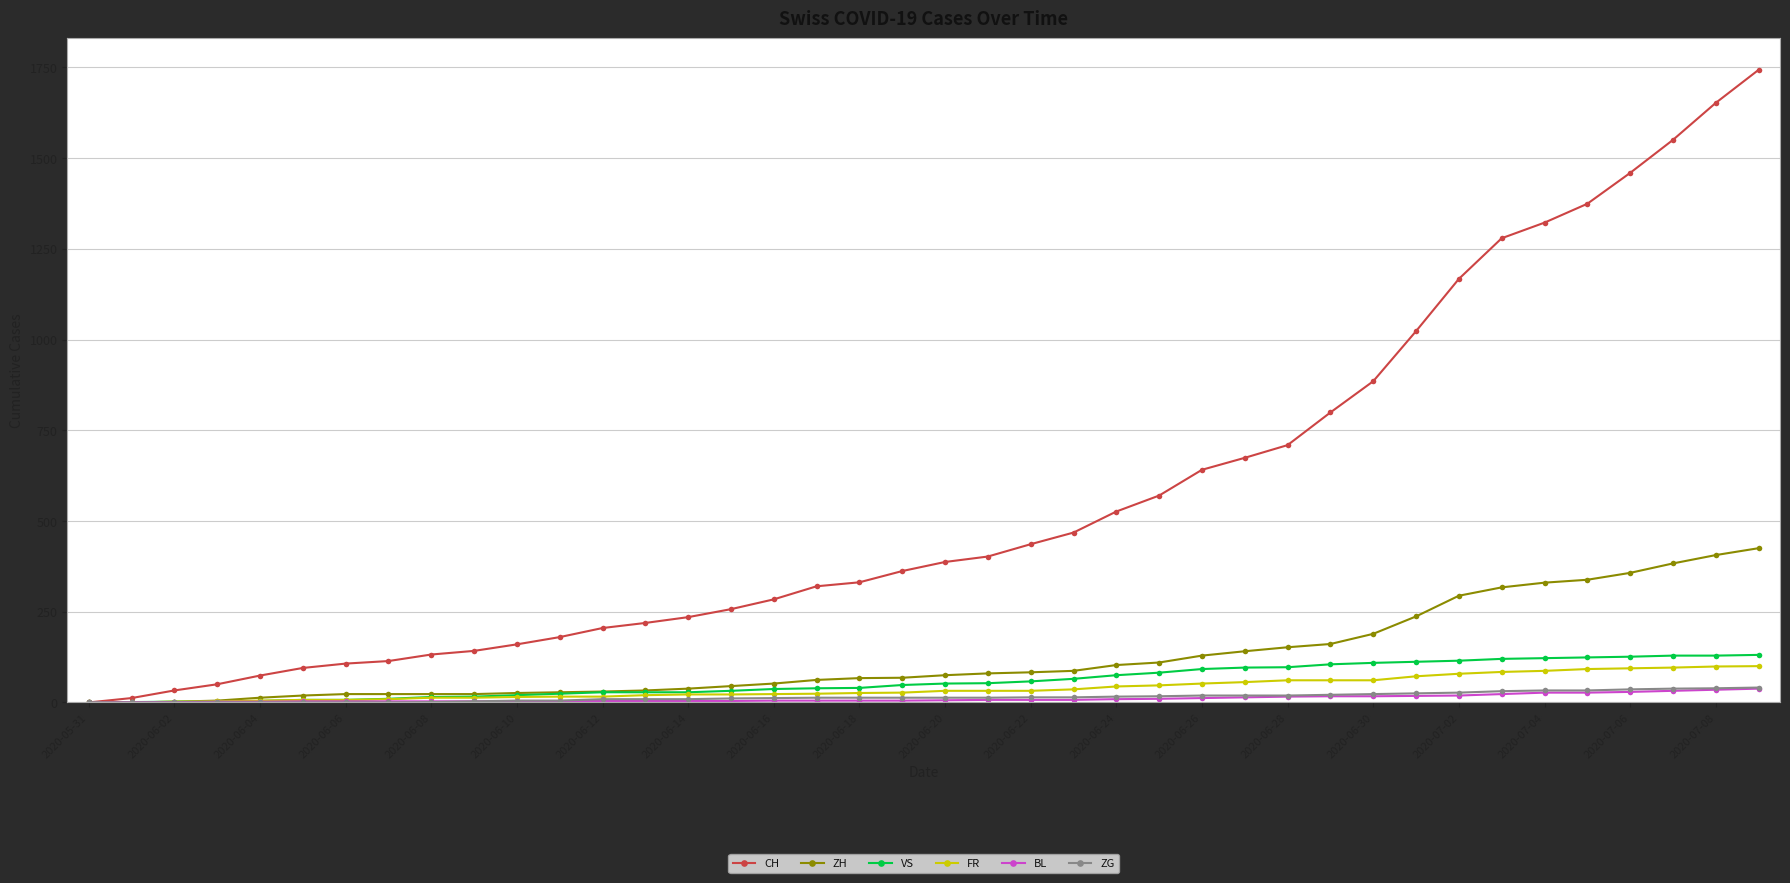

Which series has the largest total across all categories?

CH